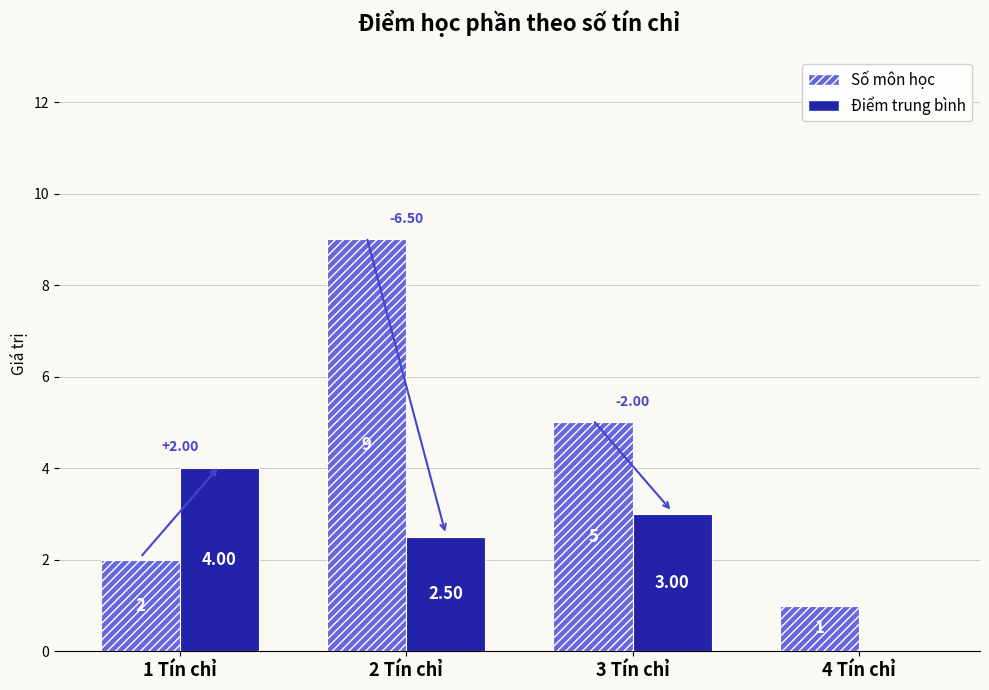

Where does the Điểm trung bình series first go above 3?

1 Tín chỉ